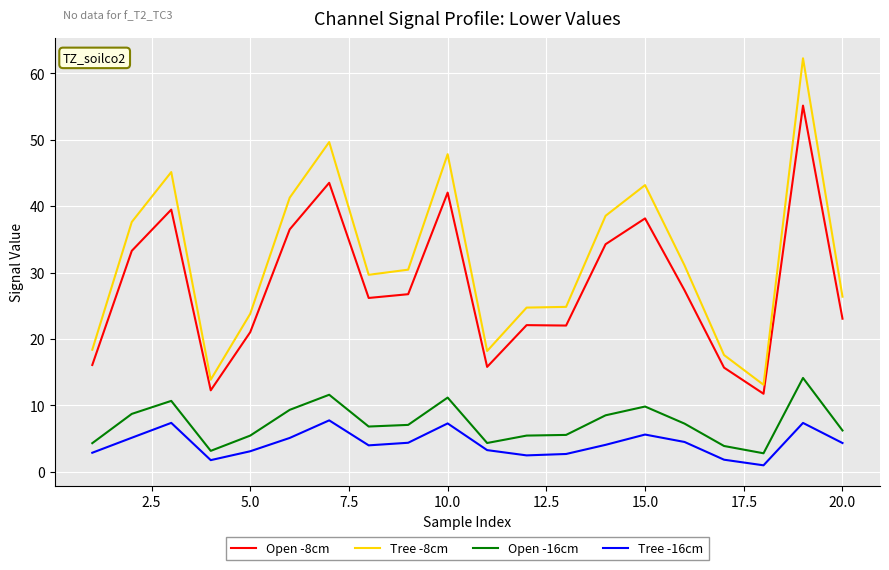

List the series in order of their peak value, lowest first.

Tree -16cm, Open -16cm, Open -8cm, Tree -8cm